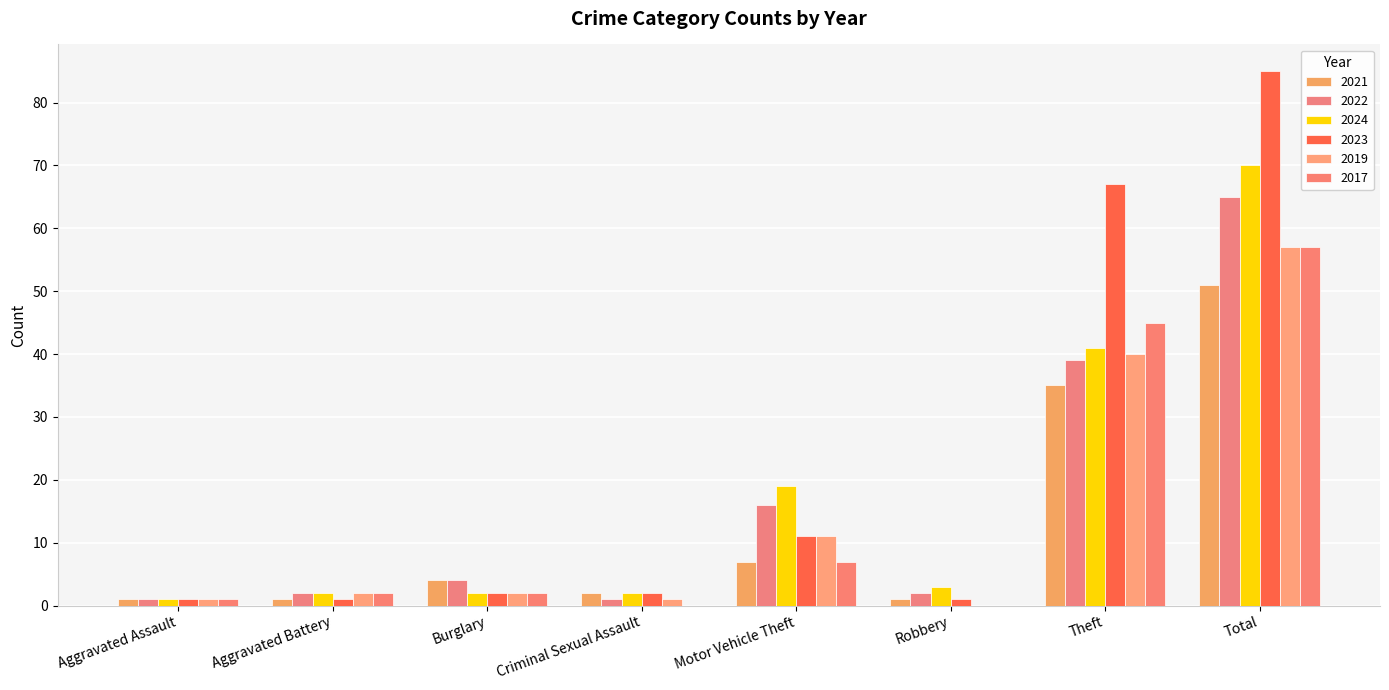

Is it true that 2019 equals 40 at Theft?

True